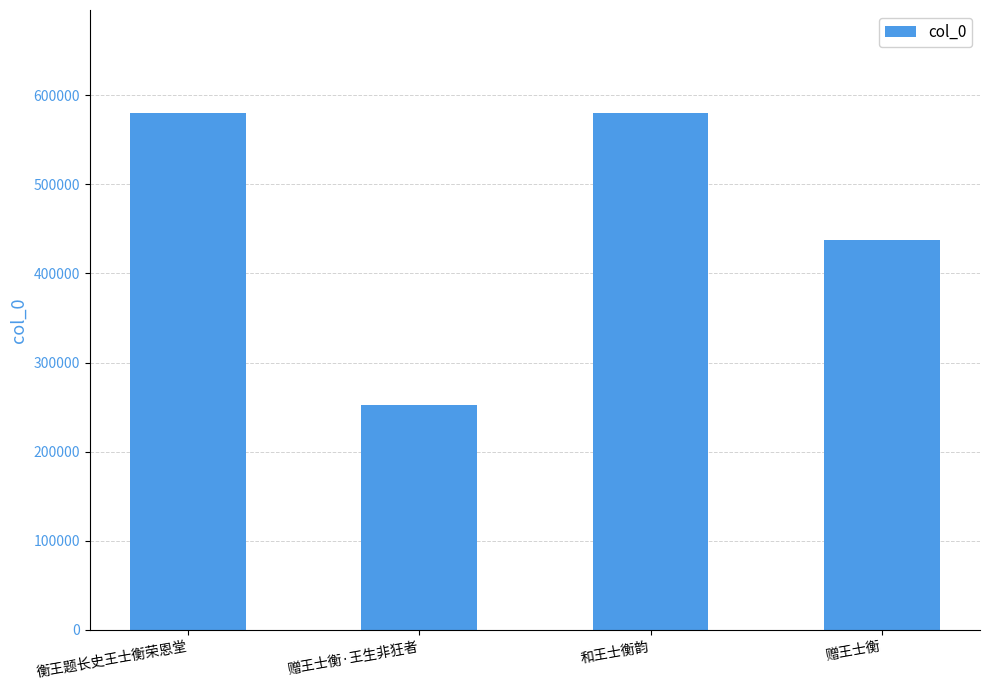

What is the ratio of the value at 和王士衡韵 to the value at 赠王士衡·王生非狂者?

2.3